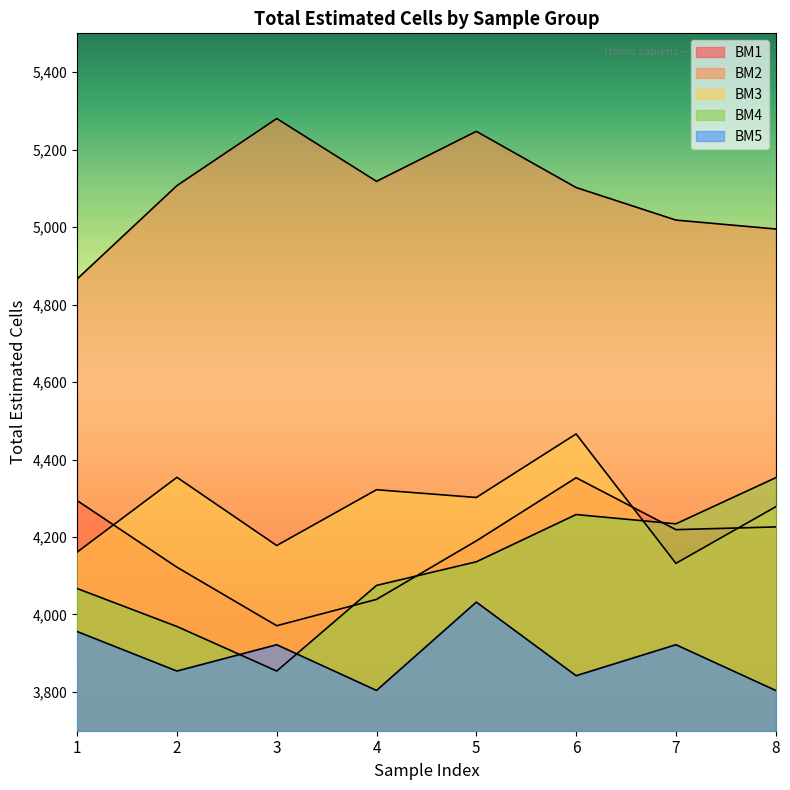

The value of BM5 at 8 is 5669. True or false?

False